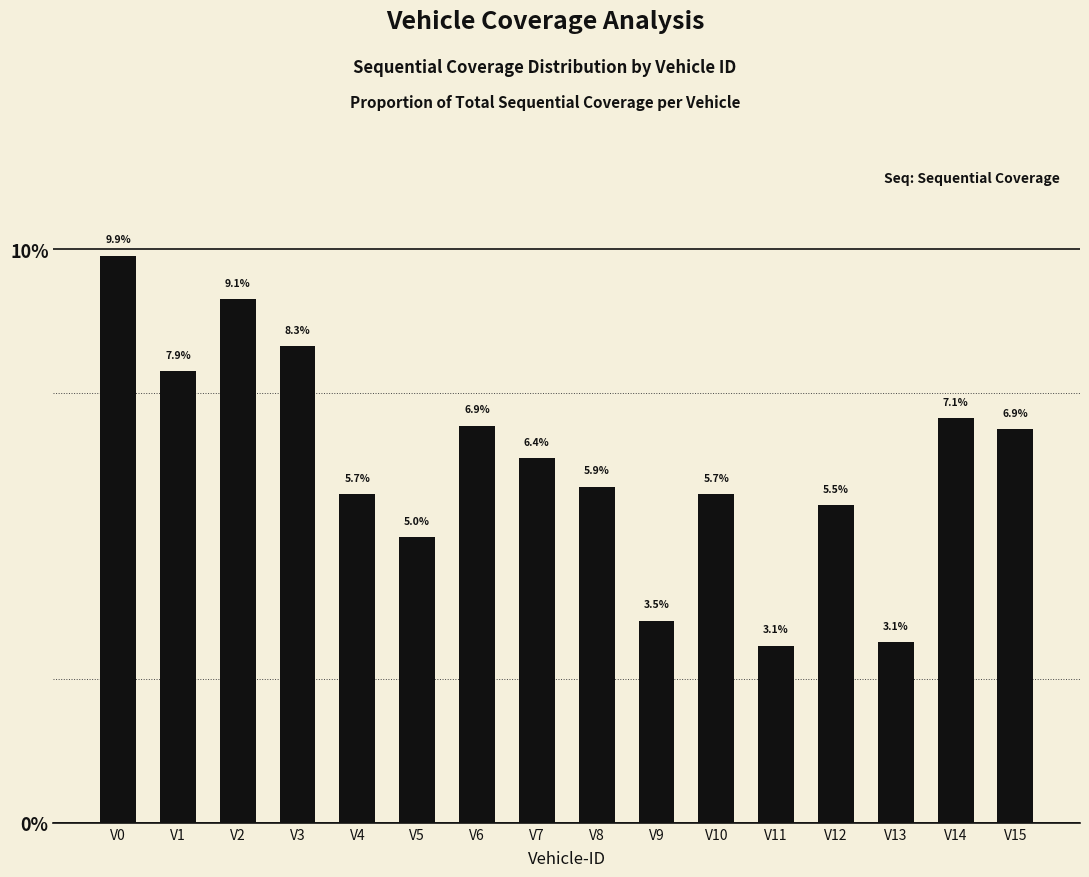

Which label corresponds to the largest value in the chart?

V0